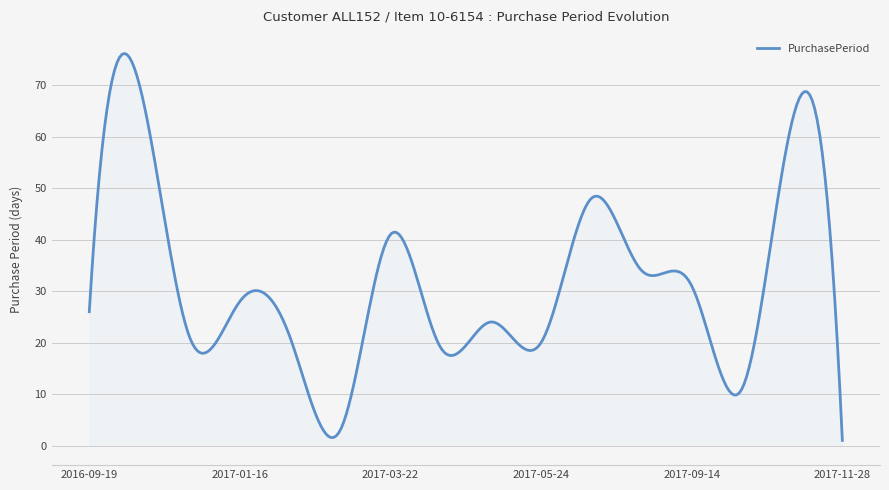

What is the maximum value shown in the chart?

76.1